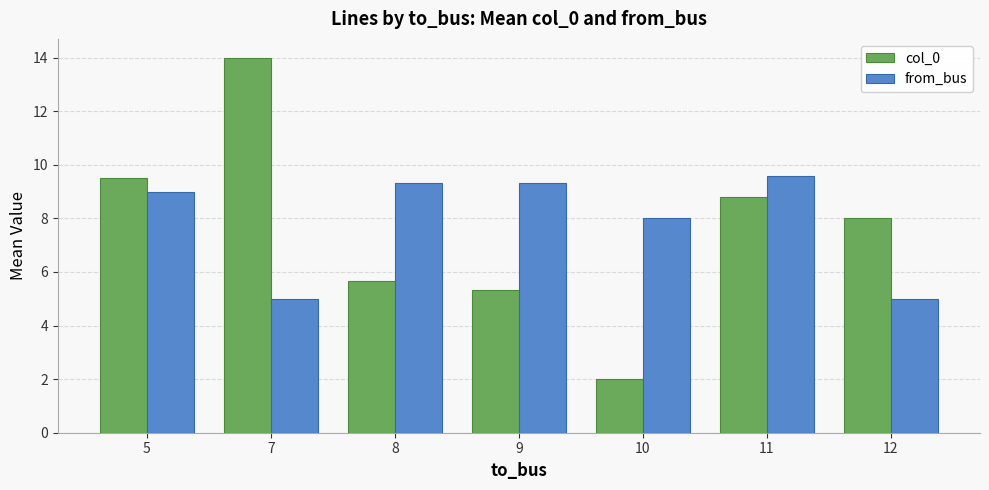

Are the bars horizontal?

No